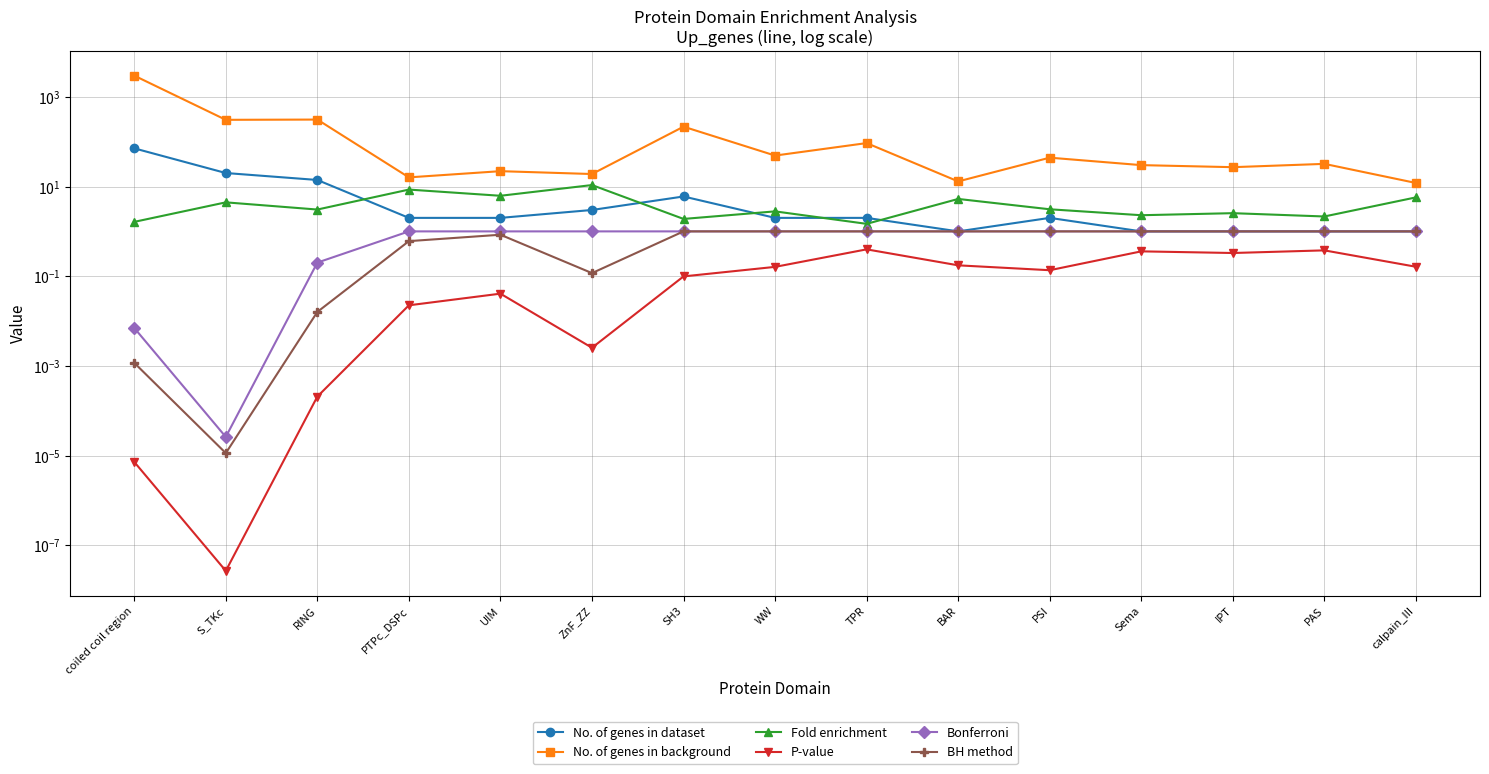

What is the difference between the maximum and second lowest values in the No. of genes in dataset series?

70.0